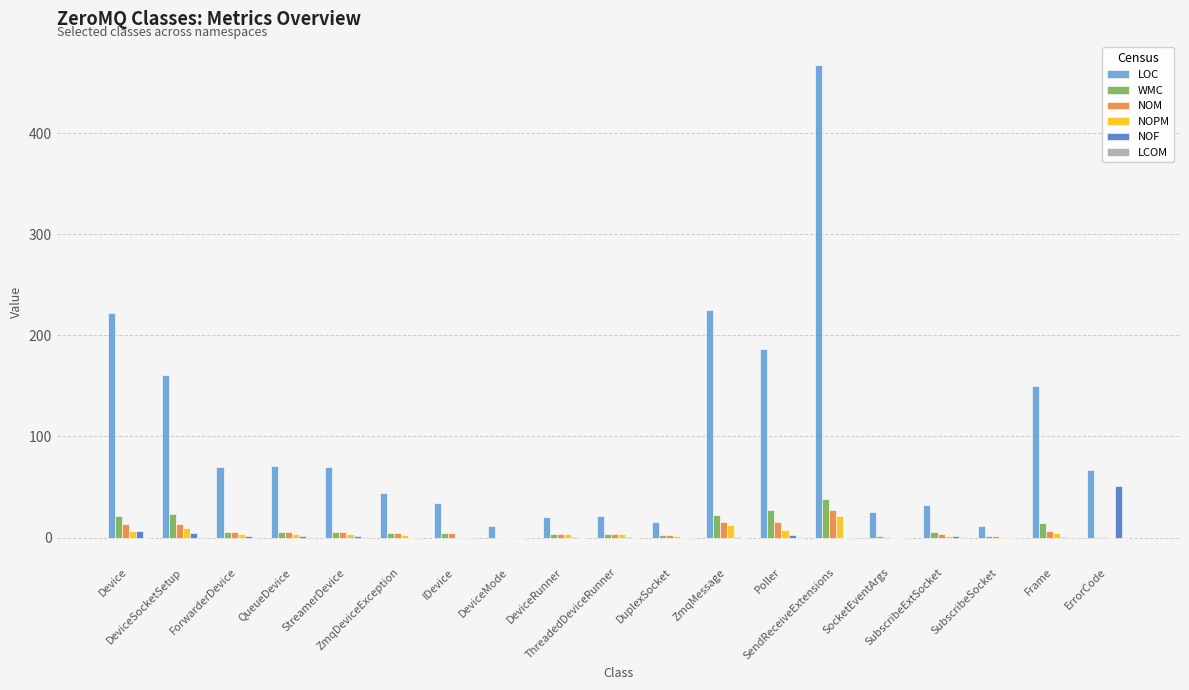

How many groups of bars are there?

19